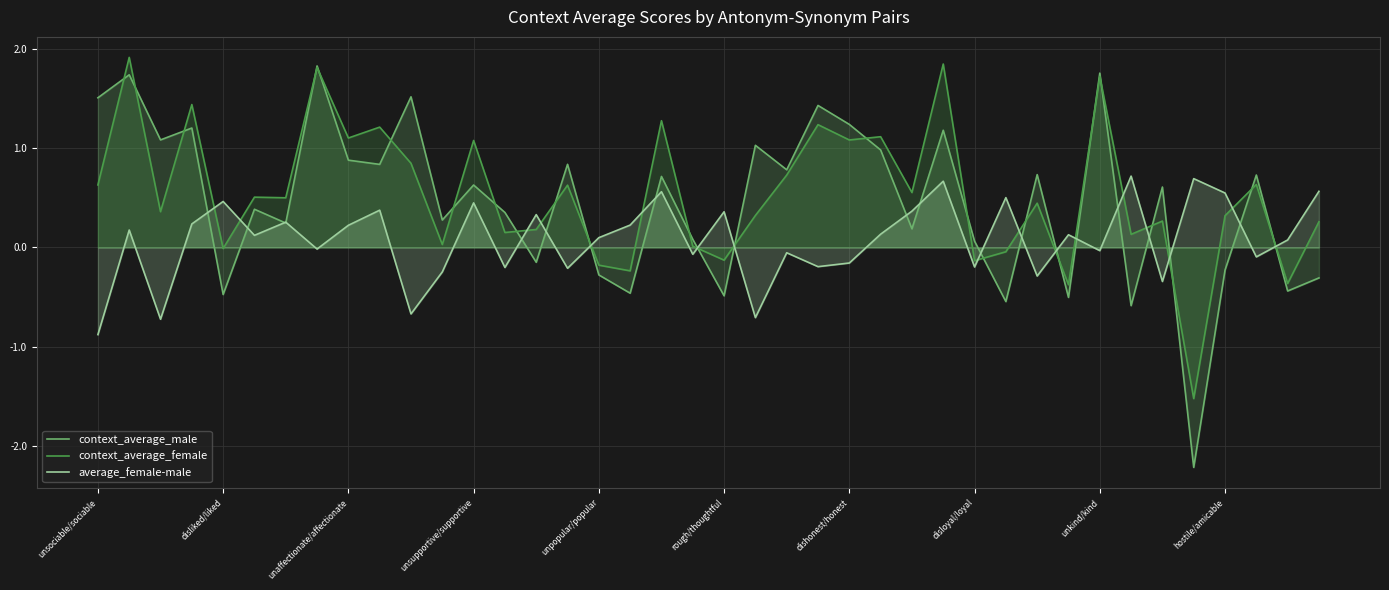

In average_female-male, how many points are lower than both neighbors (excluding endpoints)?

14